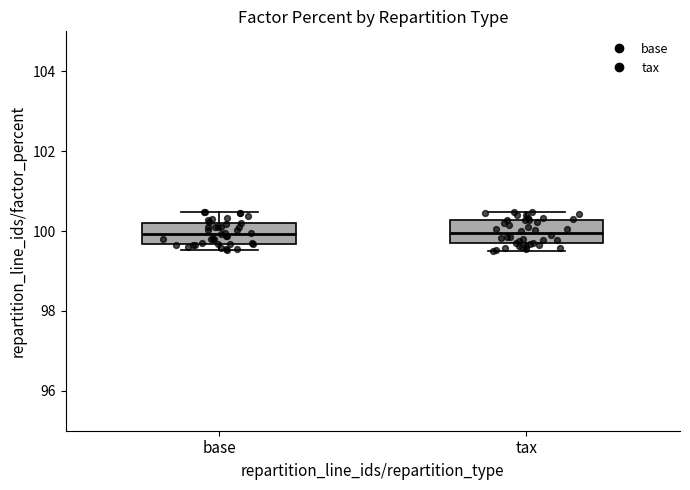

Reading left to right, read every box against the y-axis: the position of its median line, the range the box covers, and the ends of its whiskers. The values are not printed on the chart, so give them approximately, as read against the axis.

base: median 100.0, box 99.6 to 100.2, whiskers 99.6 (just below the box's lower edge) to 100.4
tax: median 100.0, box 99.6 to 100.2, whiskers 99.6 (just below the box's lower edge) to 100.4